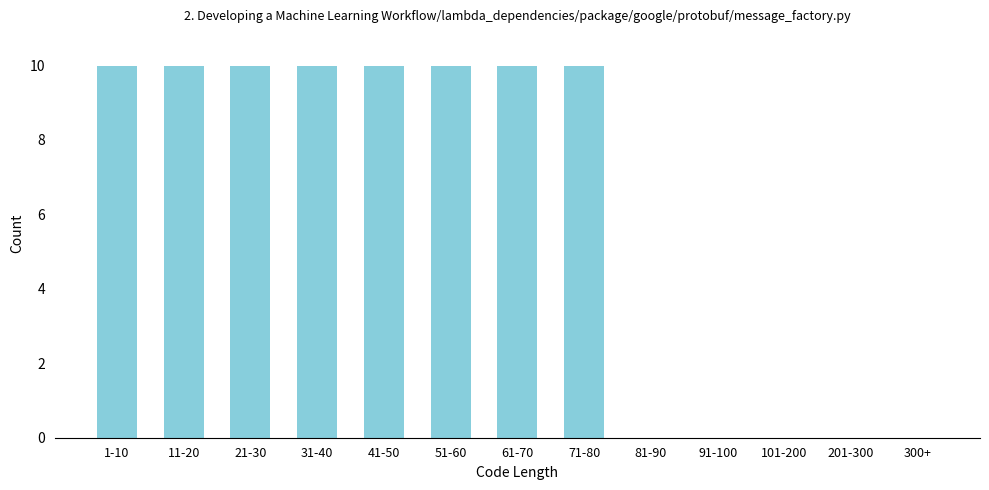

Reading left to right, extract all data points from this chart.

1-10=10	11-20=10	21-30=10	31-40=10	41-50=10	51-60=10	61-70=10	71-80=10	81-90=0	91-100=0	101-200=0	201-300=0	300+=0